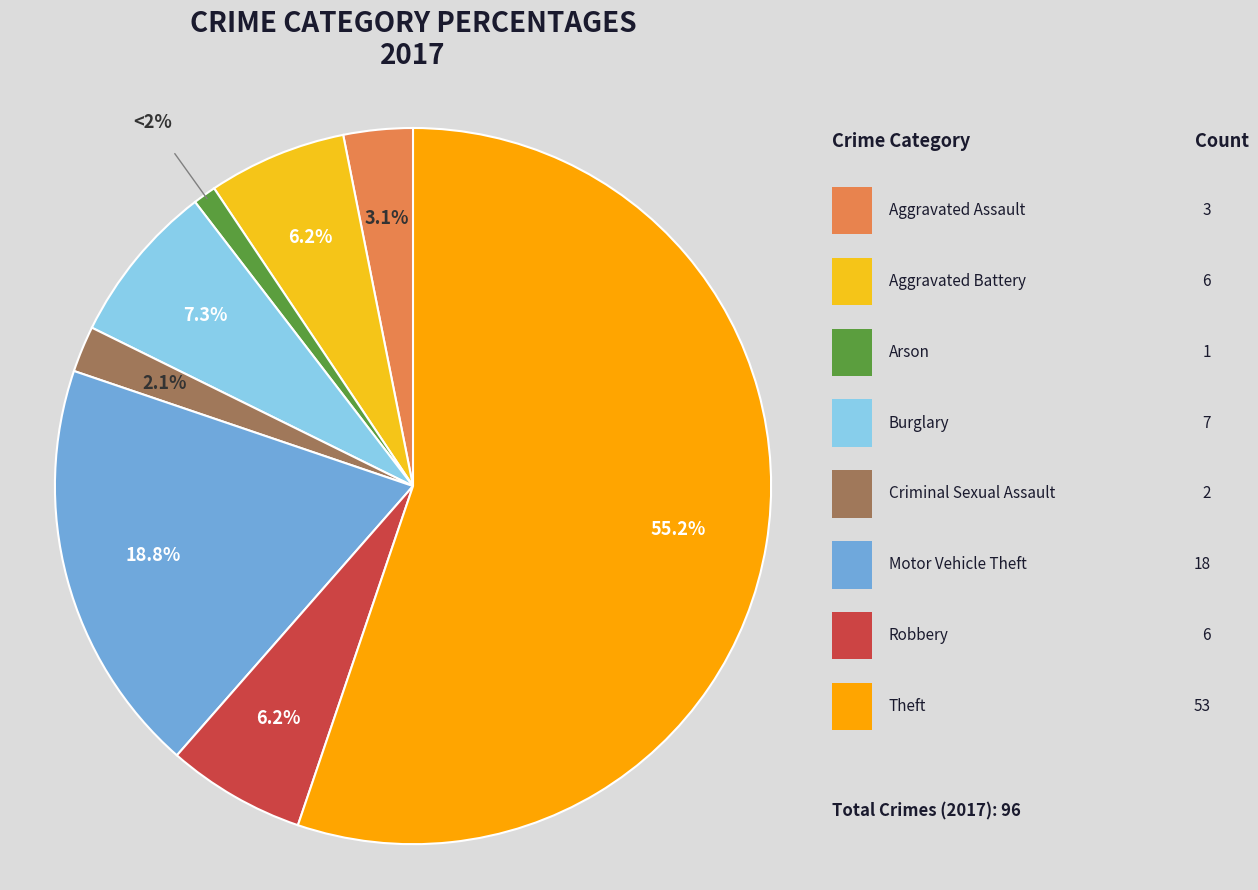

Which category has the biggest portion of the pie?

Theft